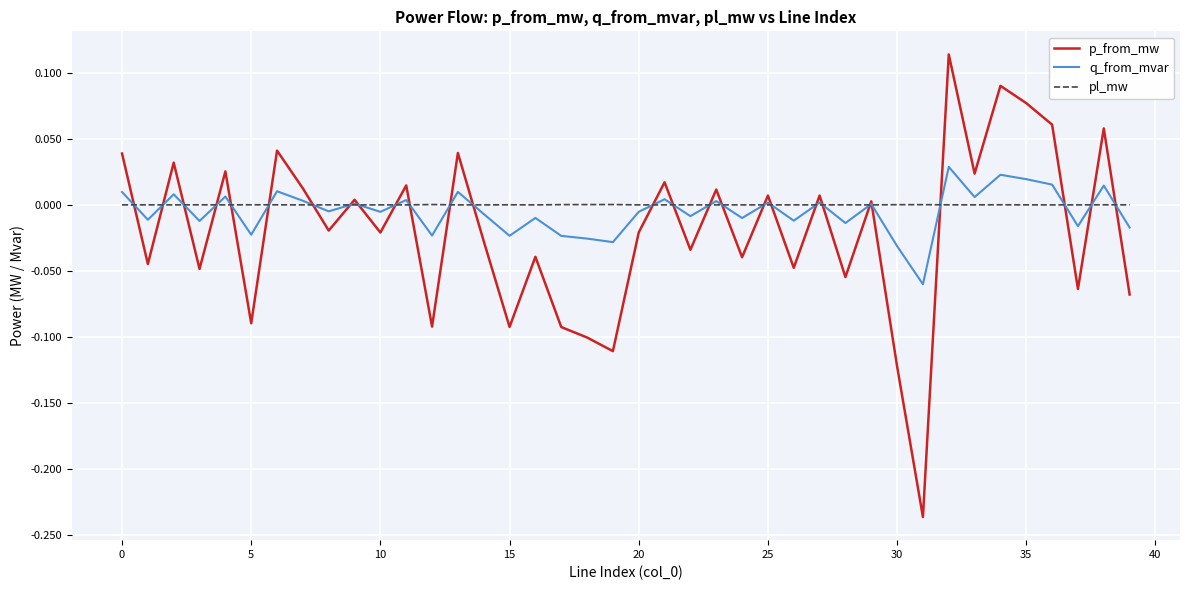

Count the number of data series in this chart.

3